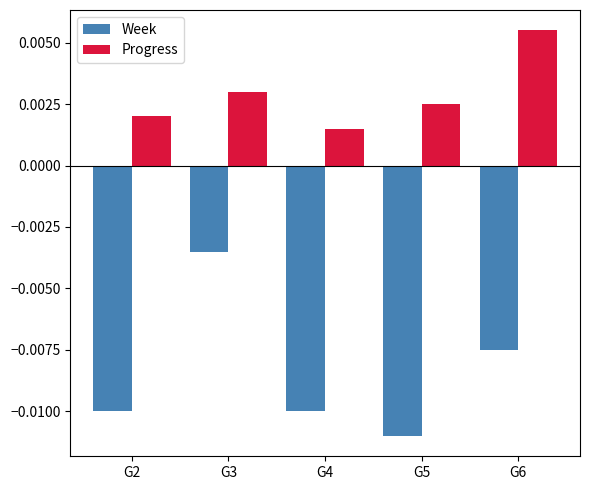

Which series has the largest range (max minus min)?

Week